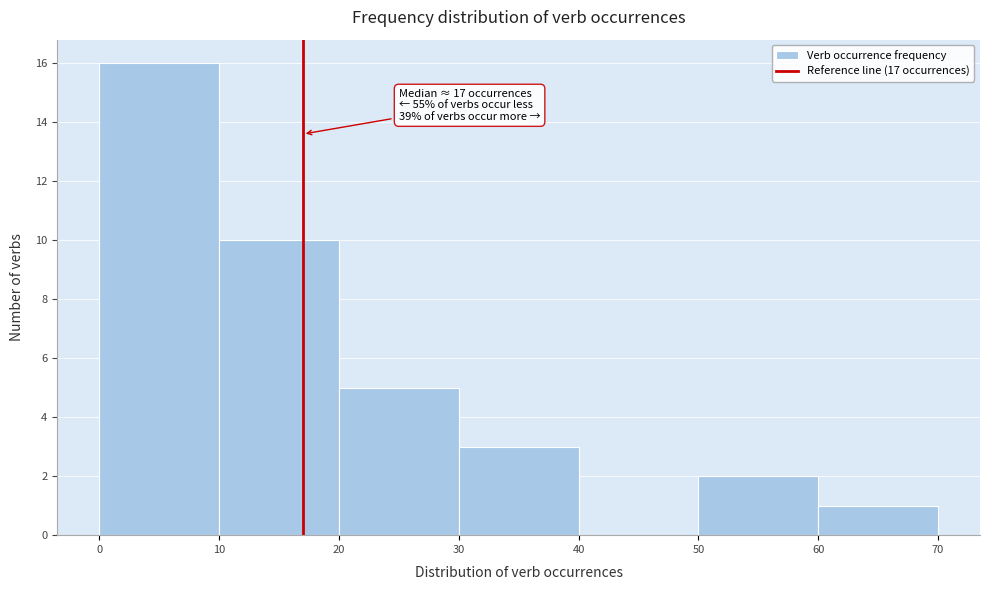

Which range on the x-axis has the tallest bar?

0 to 10